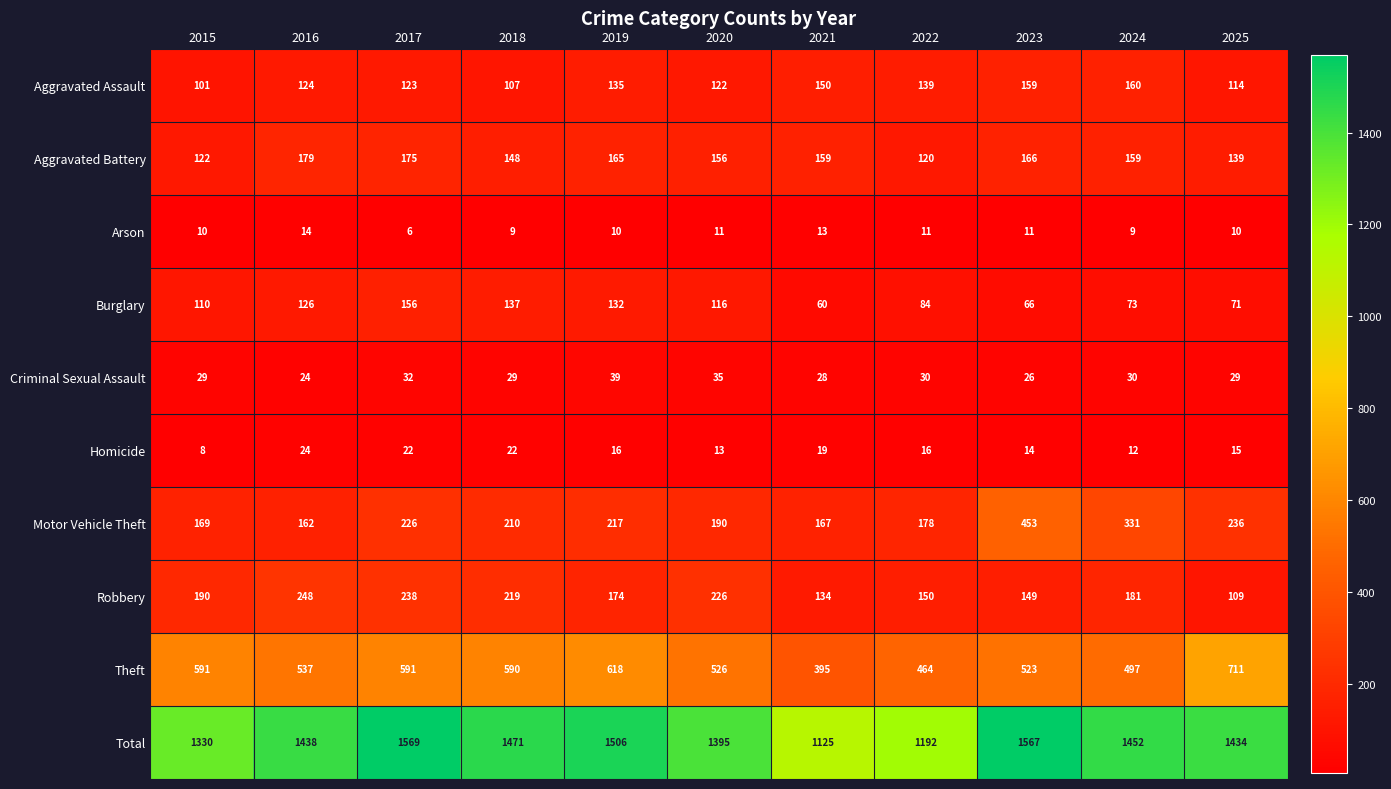

Which category has the lowest value in the Robbery series?

2025